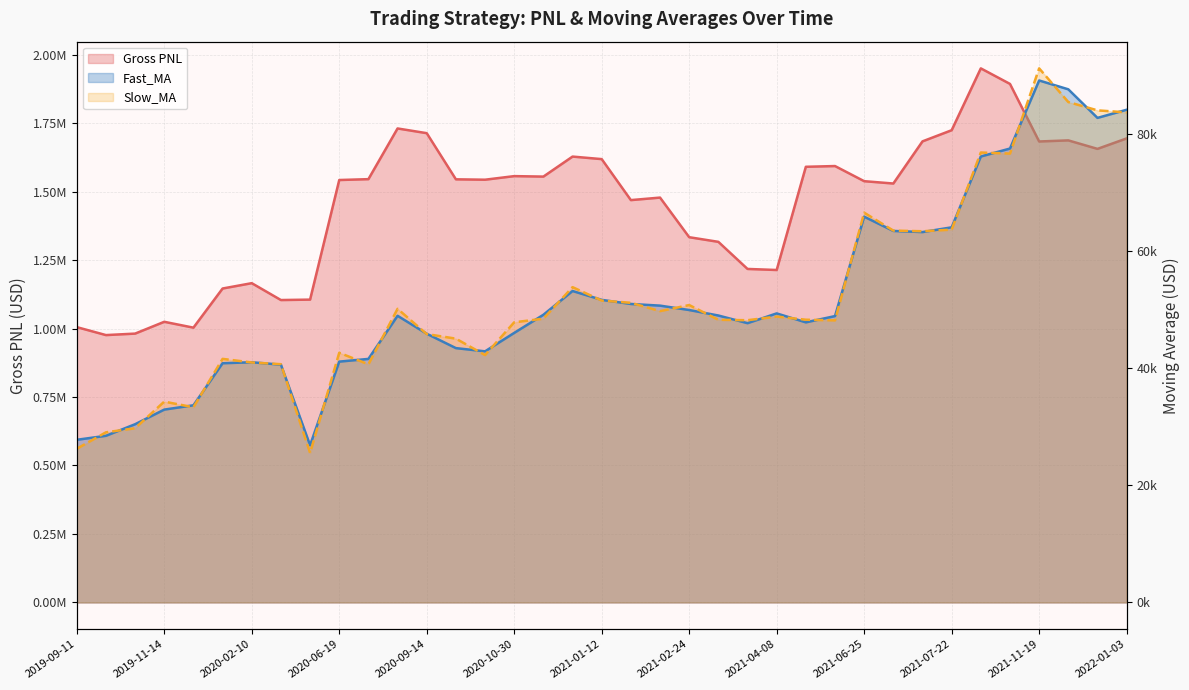

What is the approximate value of Fast_MA at 2021-10-05?

77469.9